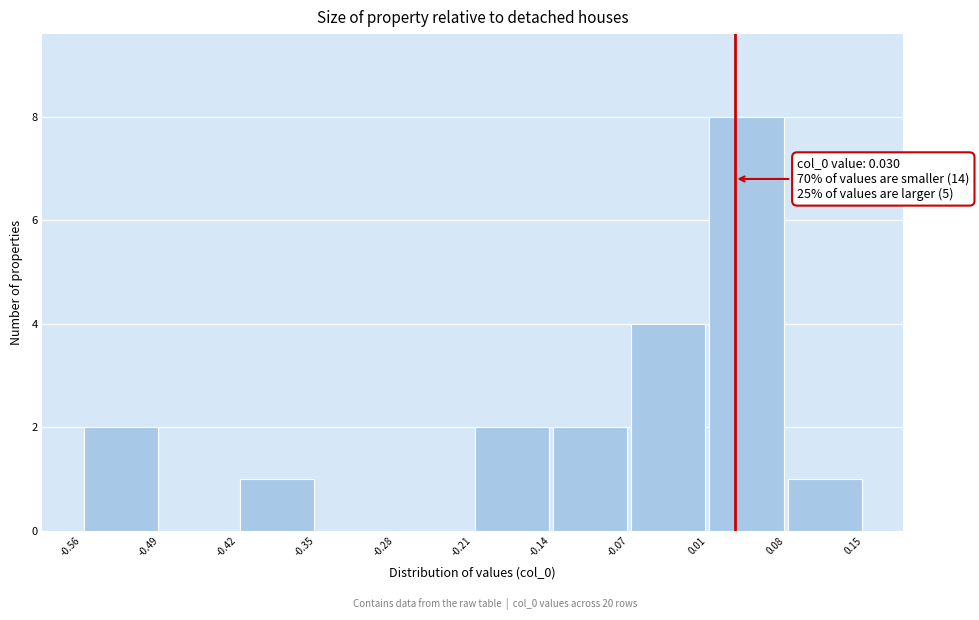

Which range on the x-axis has the tallest bar?

0.01 to 0.08